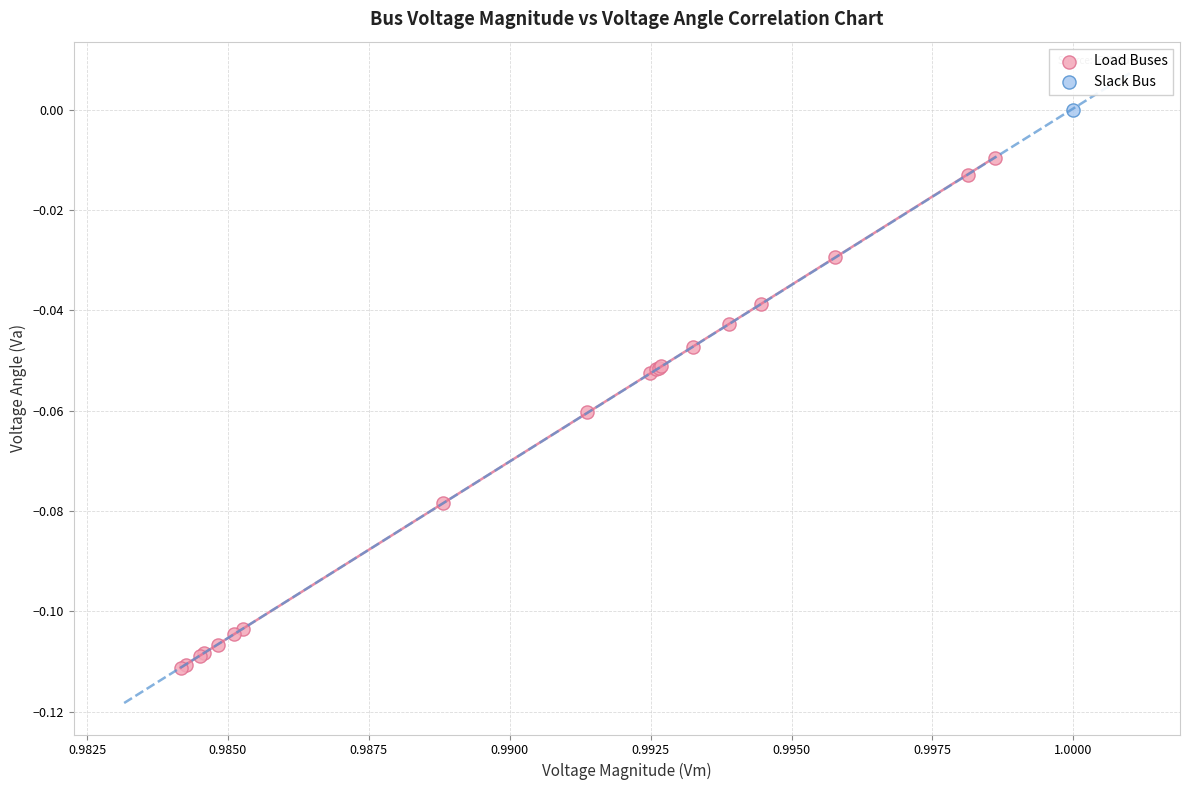

What are all the series names shown in the legend?

Load Buses, Slack Bus